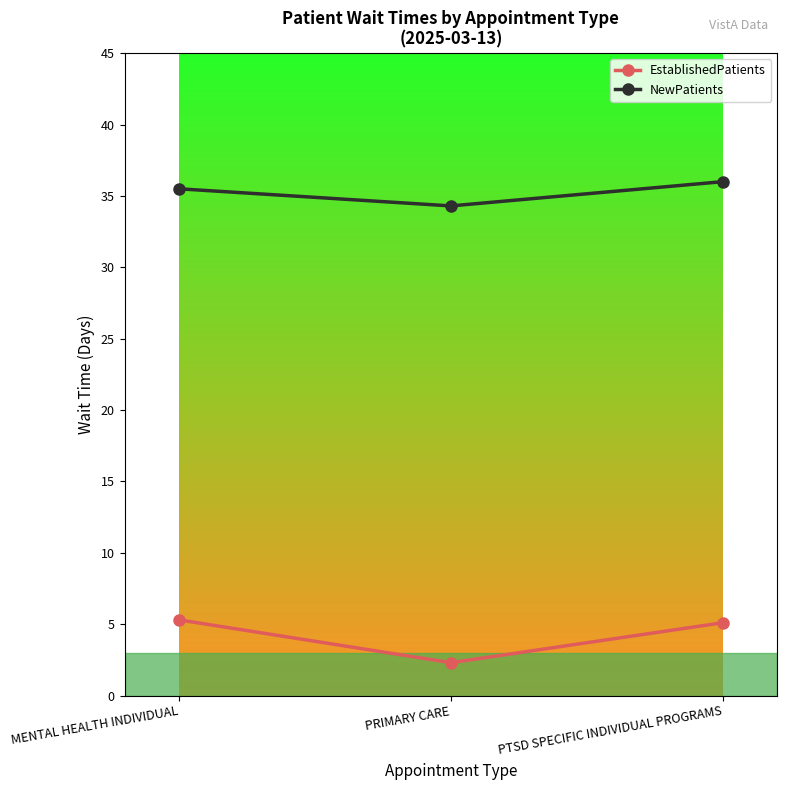

True or false: NewPatients has a value of 36.0 at PTSD SPECIFIC INDIVIDUAL PROGRAMS.

True